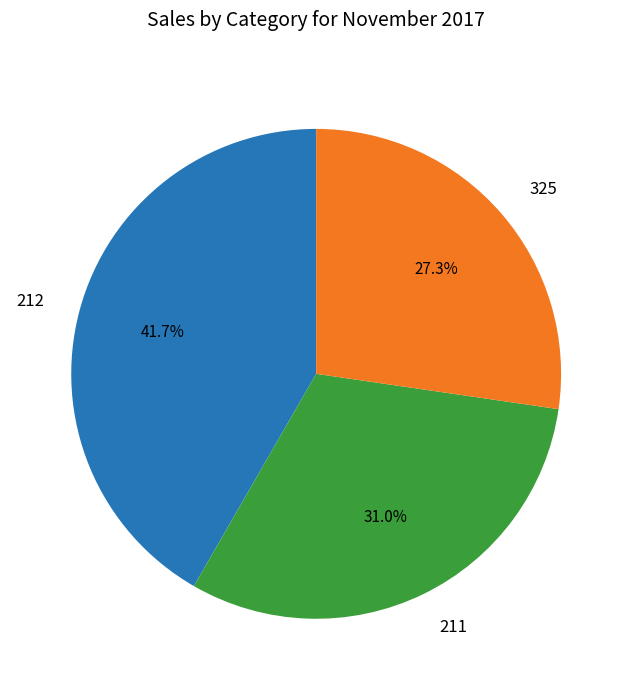

Does 325 represent more than half of the total?

No